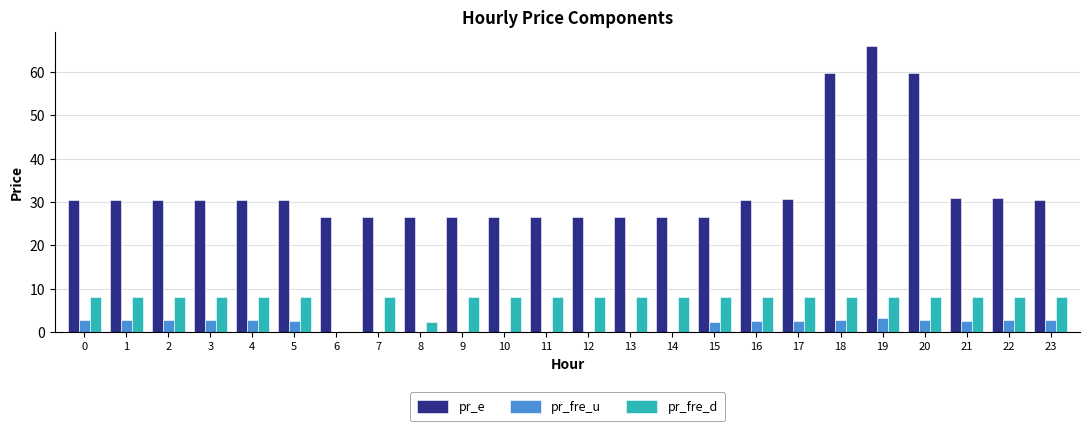

What is the maximum value for pr_fre_u?

3.2